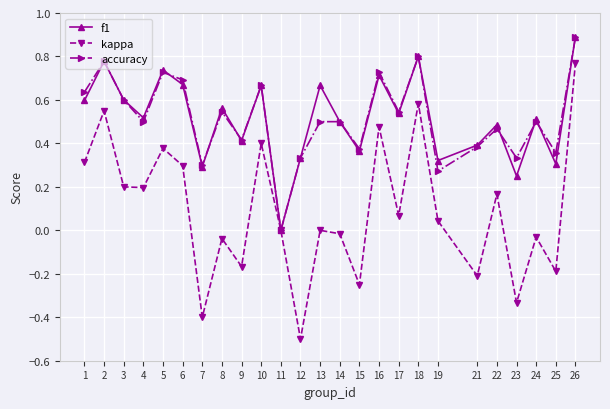

The value of accuracy at 4 is 0.5. True or false?

True